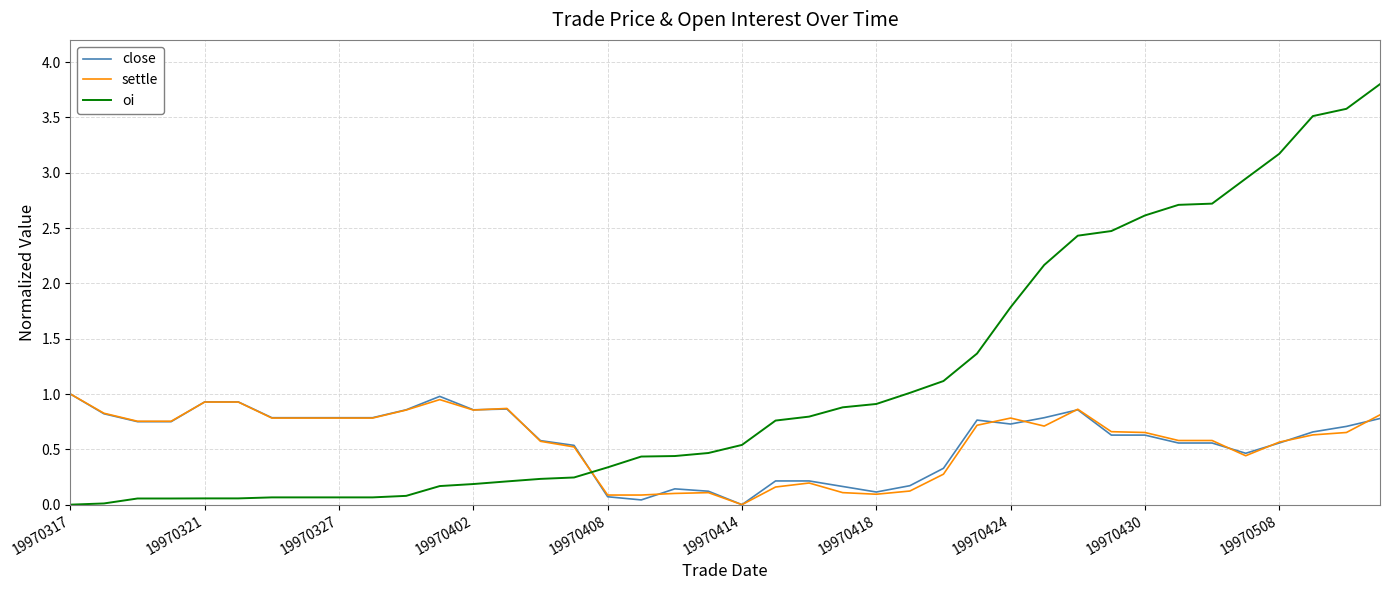

Which series has the largest range (max minus min)?

oi